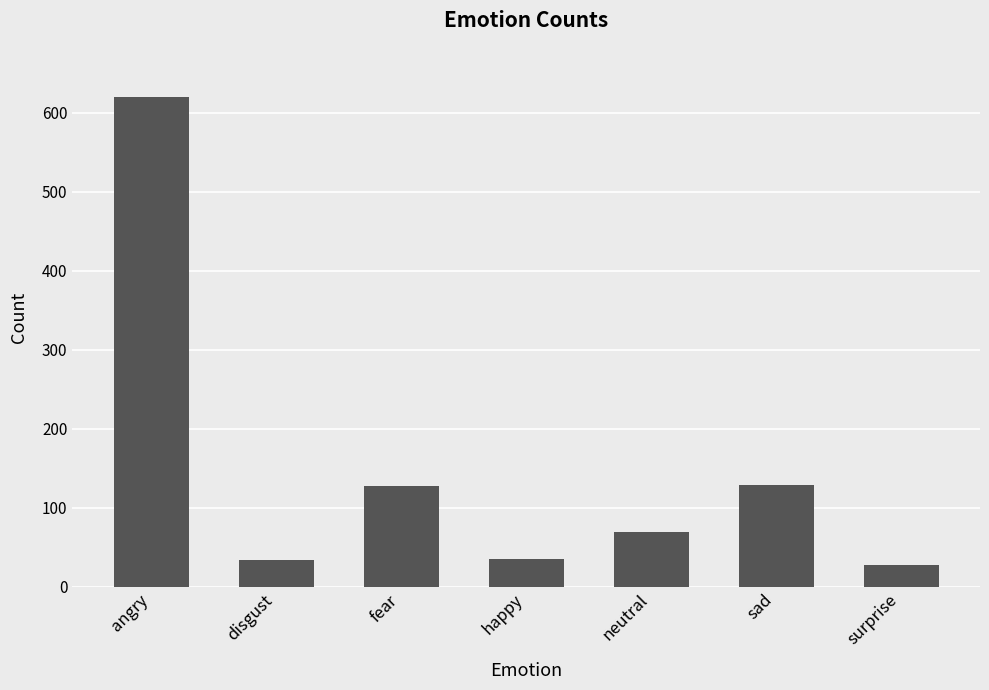

What is the difference between the maximum and second lowest values?

586